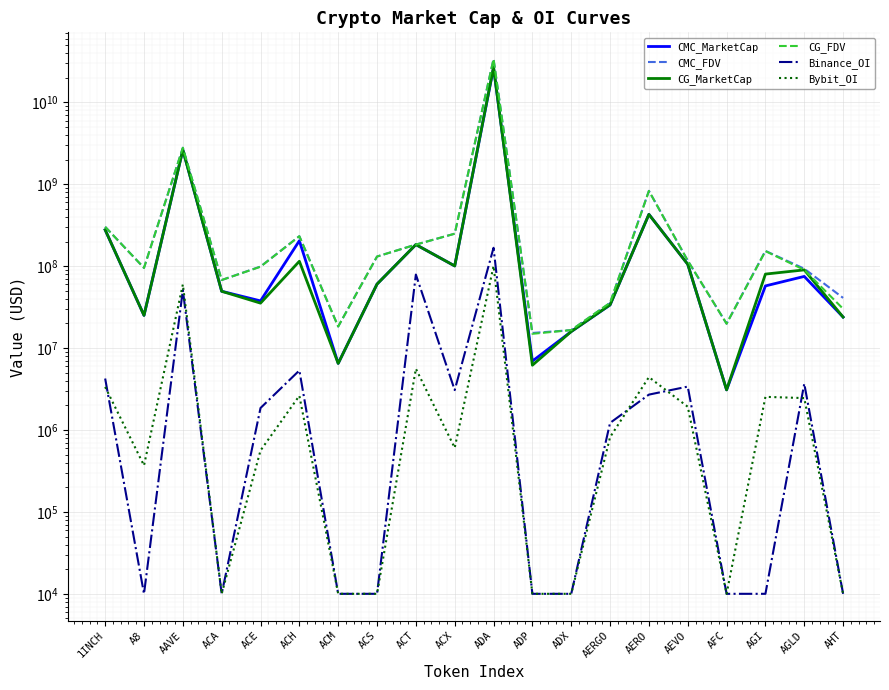

At which category is the sum across all series the highest?

ADA